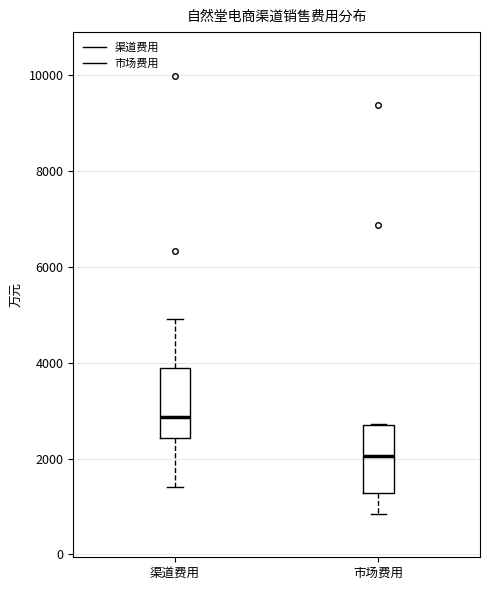

Which box has the lowest median line?

市场费用